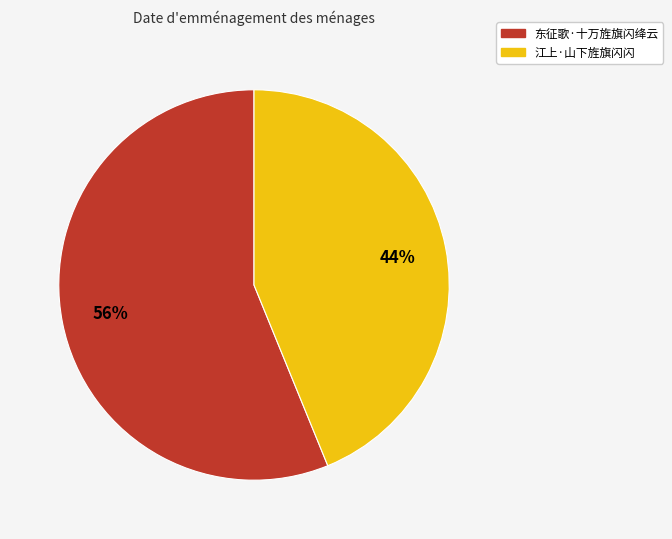

What is the largest slice in the pie chart?

东征歌·十万旌旗闪绛云